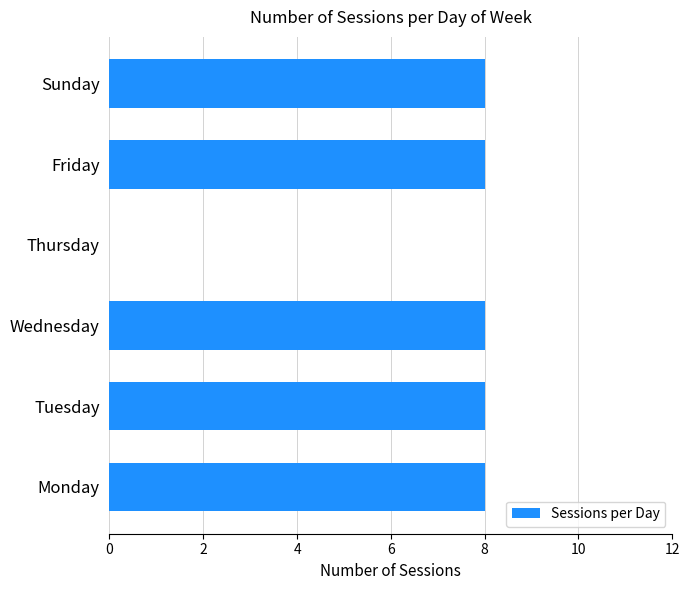

Reading top to bottom, list all the values displayed in this chart.

Sunday=8	Friday=8	Thursday=0	Wednesday=8	Tuesday=8	Monday=8